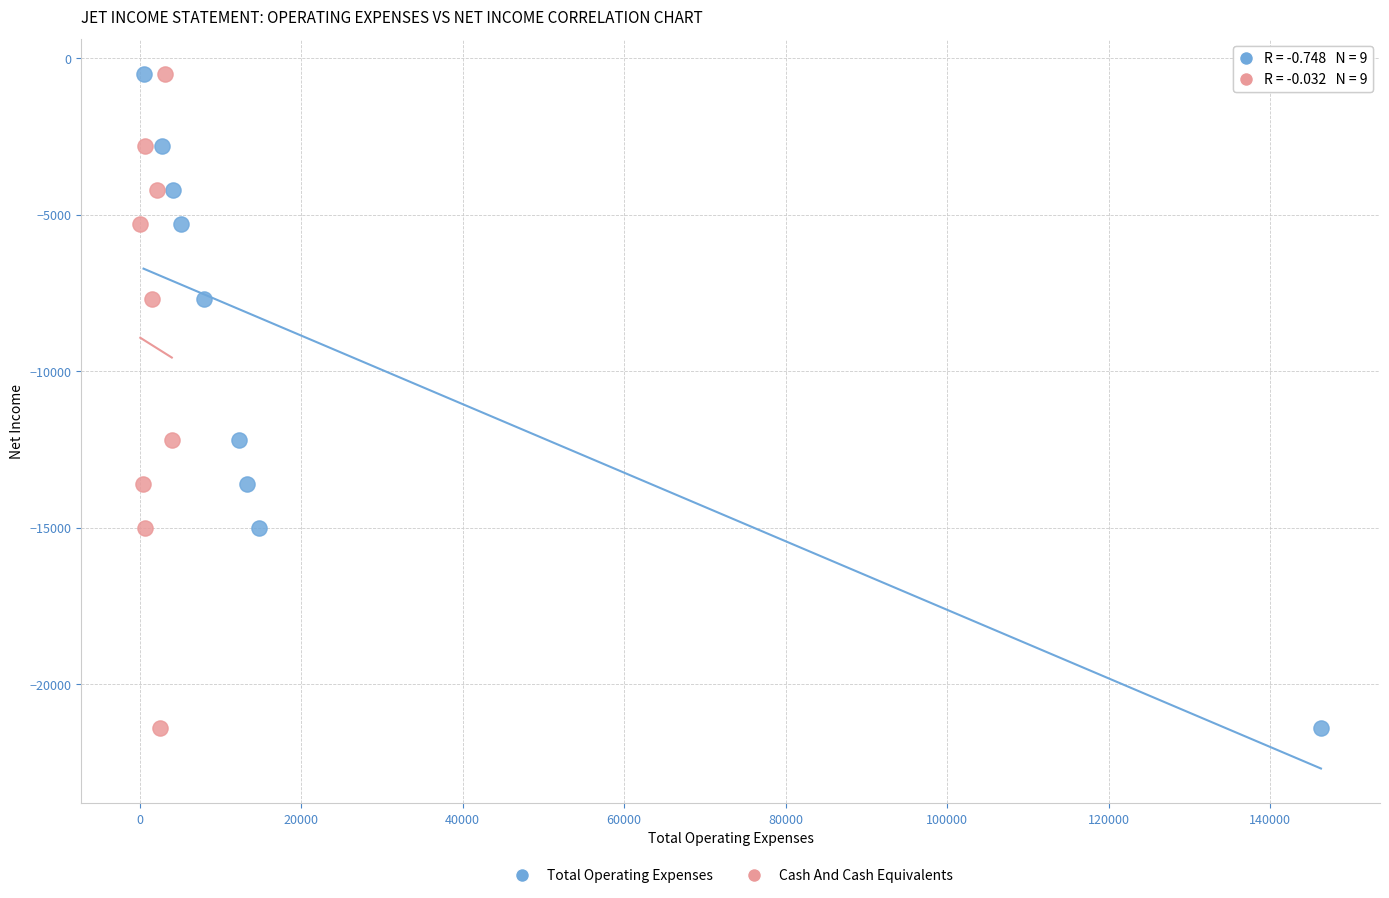

What are all the series names shown in the legend?

Total Operating Expenses, Cash And Cash Equivalents